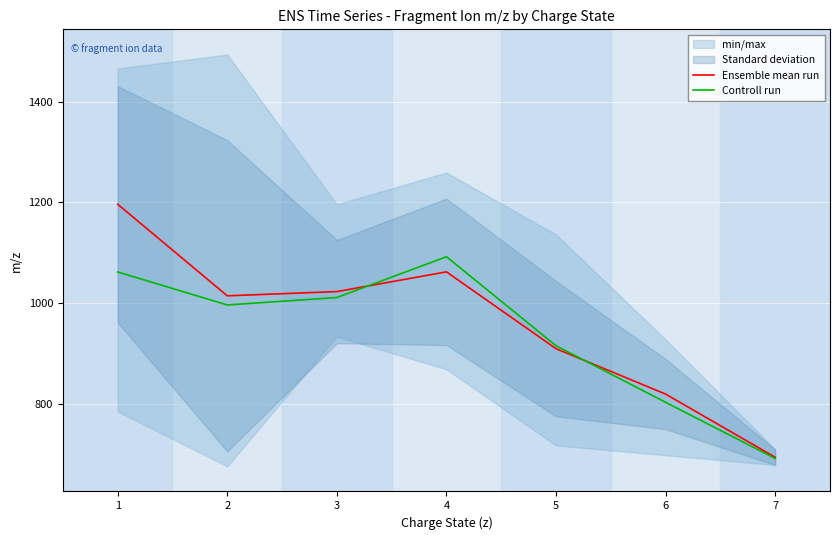

Where does the Controll run series first go above 996?

1